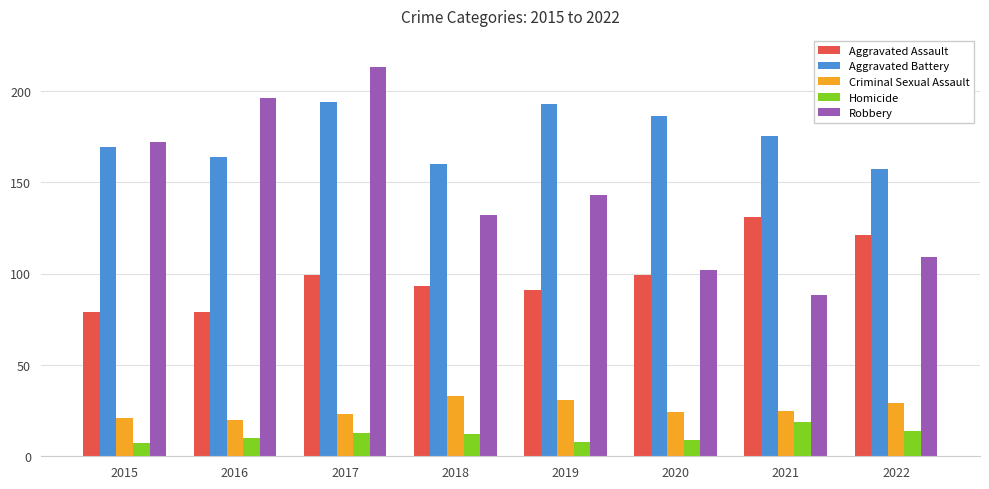

What is the value of the Aggravated Assault bar at the 2nd from the left?

79